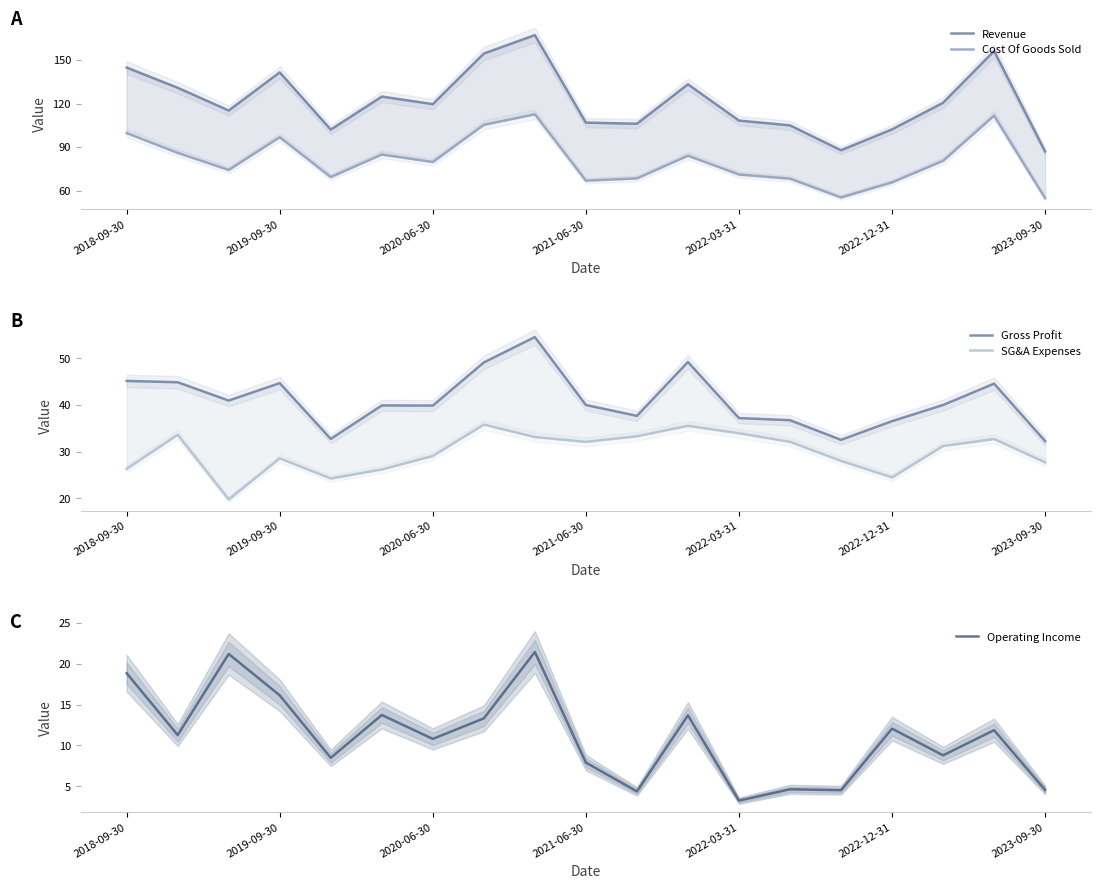

At how many categories does at least one series exceed 34?

19